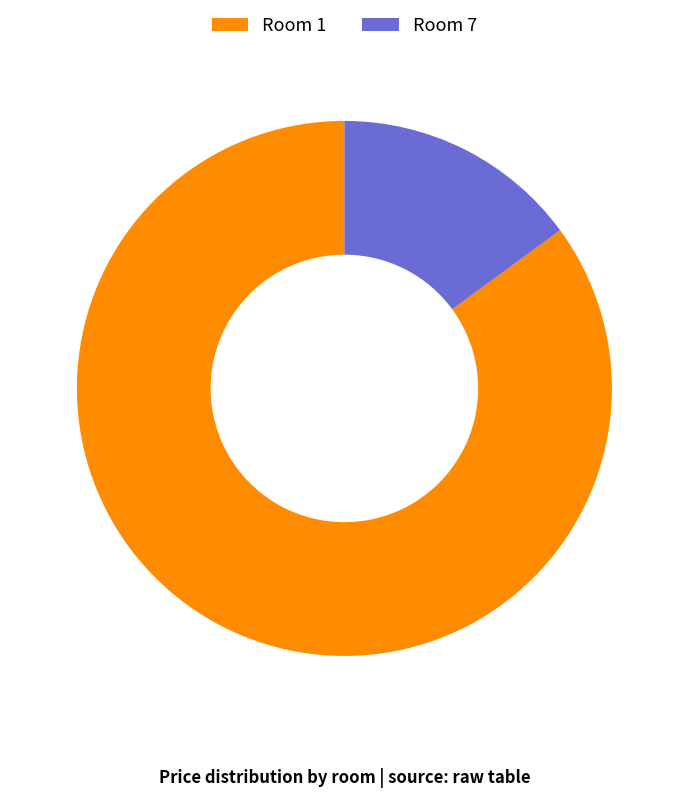

True or false: Room 7 accounts for 22% of the total.

False